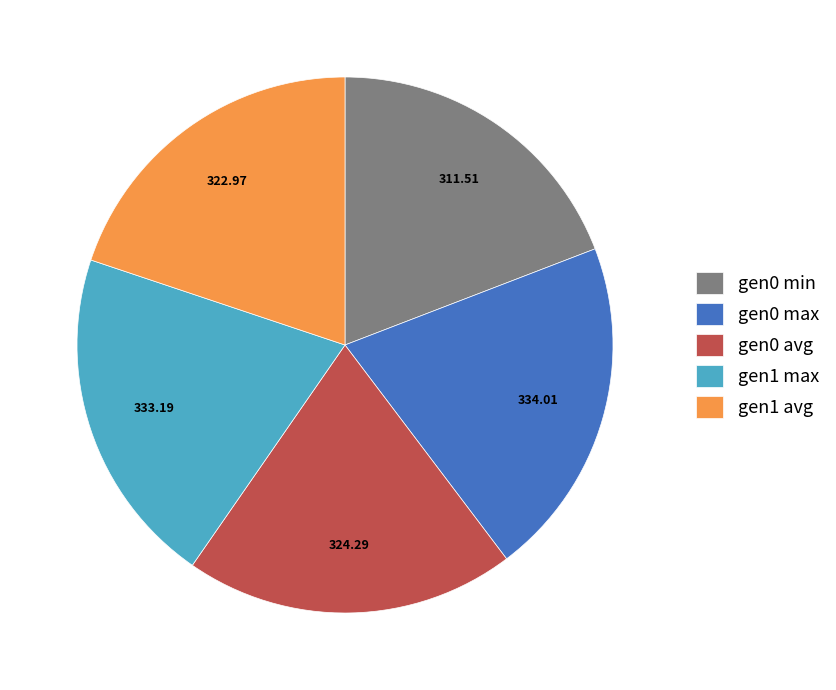

What is the ratio of the value at gen0 avg to the value at gen1 avg?

1.0